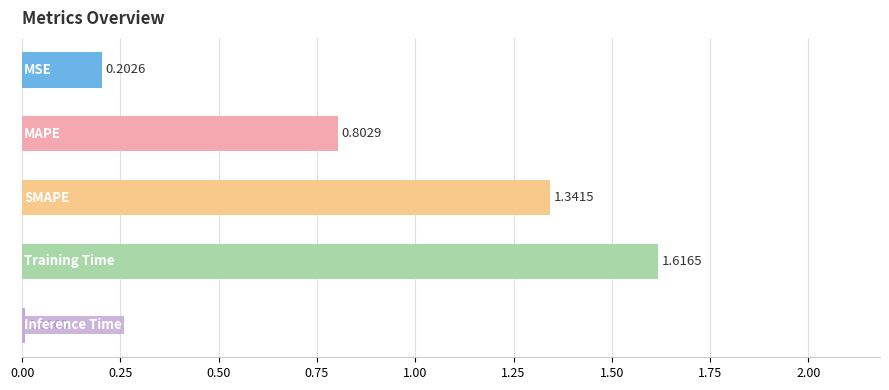

What is the sum of all values?

4.0